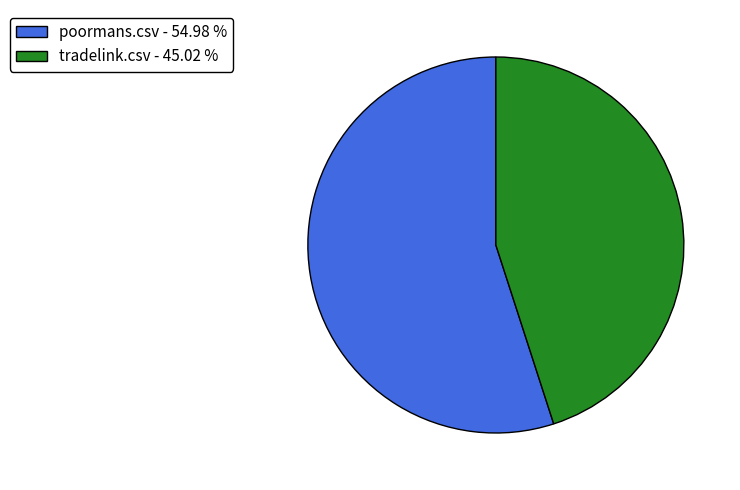

Do poormans.csv - 54.98 % and tradelink.csv - 45.02 % together represent more than half of the pie?

Yes